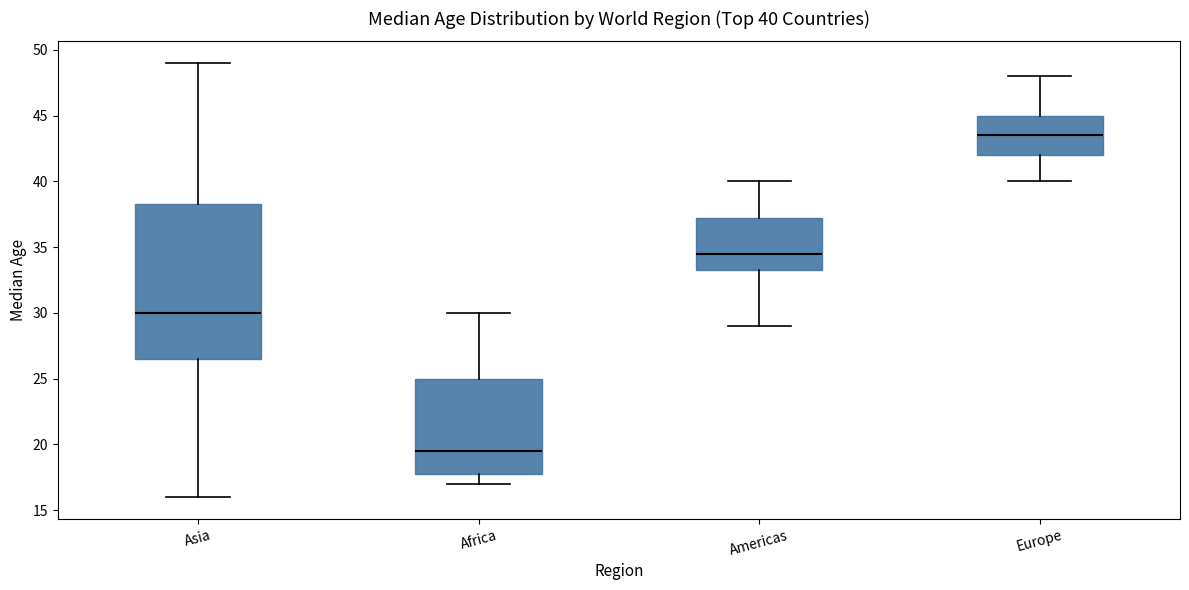

Which box has the highest median line?

Europe